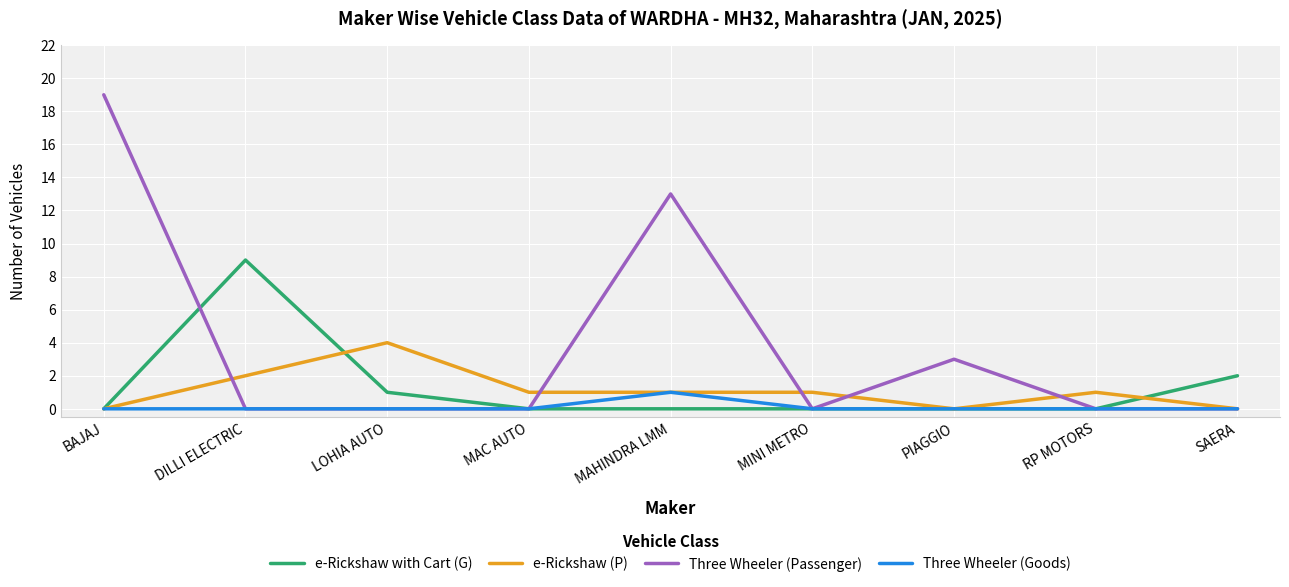

Is the value of e-Rickshaw (P) at DILLI ELECTRIC greater than the value of Three Wheeler (Passenger) at PIAGGIO?

No